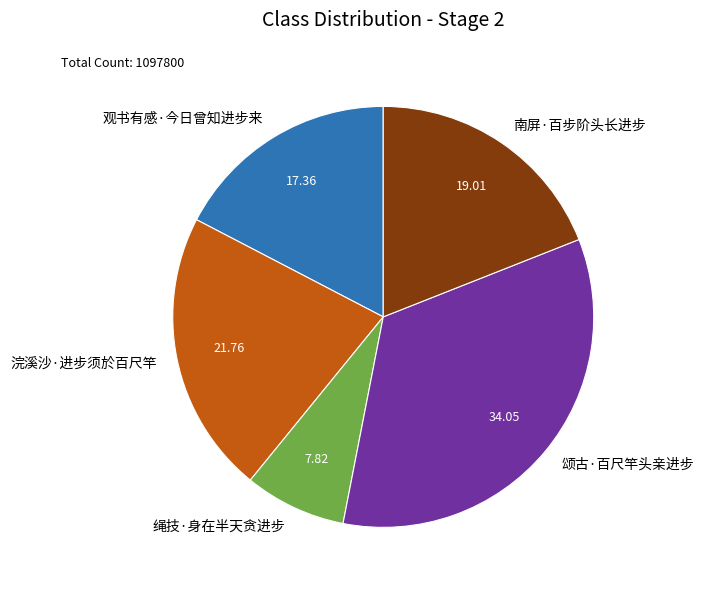

Is it true that 颂古·百尺竿头亲进步 is 20% of the pie?

False